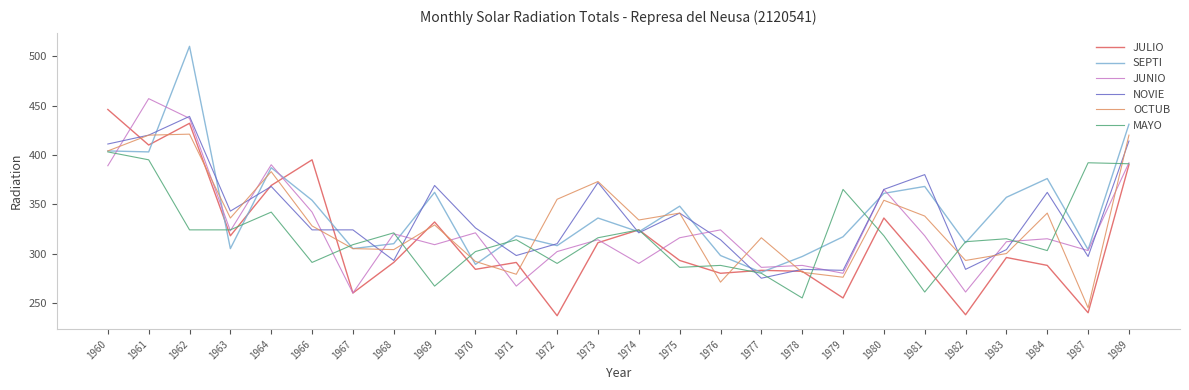

How many lines are shown in the chart?

6